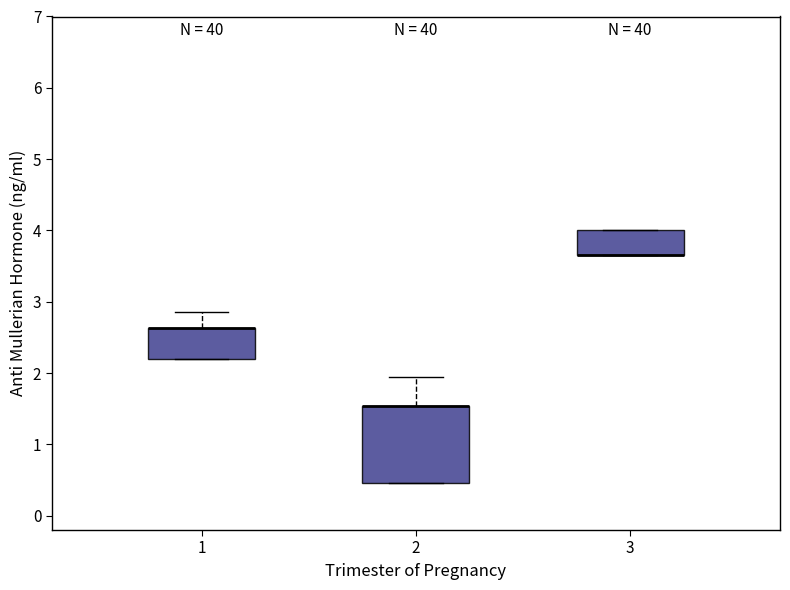

Reading left to right, transcribe this box plot: for each box, give where its median line is, the range the box spans, and where its two whiskers end, as read against the y-axis. The values are not printed on the chart, so give them approximately, as read against the axis.

1: median 2.6 (drawn on the box's upper edge), box 2.2 to 2.6, whiskers 2.2 to 2.9
2: median 1.5 (drawn on the box's upper edge), box 0.5 to 1.5, whiskers 0.5 to 1.9
3: median 3.7 (drawn on the box's lower edge), box 3.7 to 4.0, whiskers 3.7 to 4.0